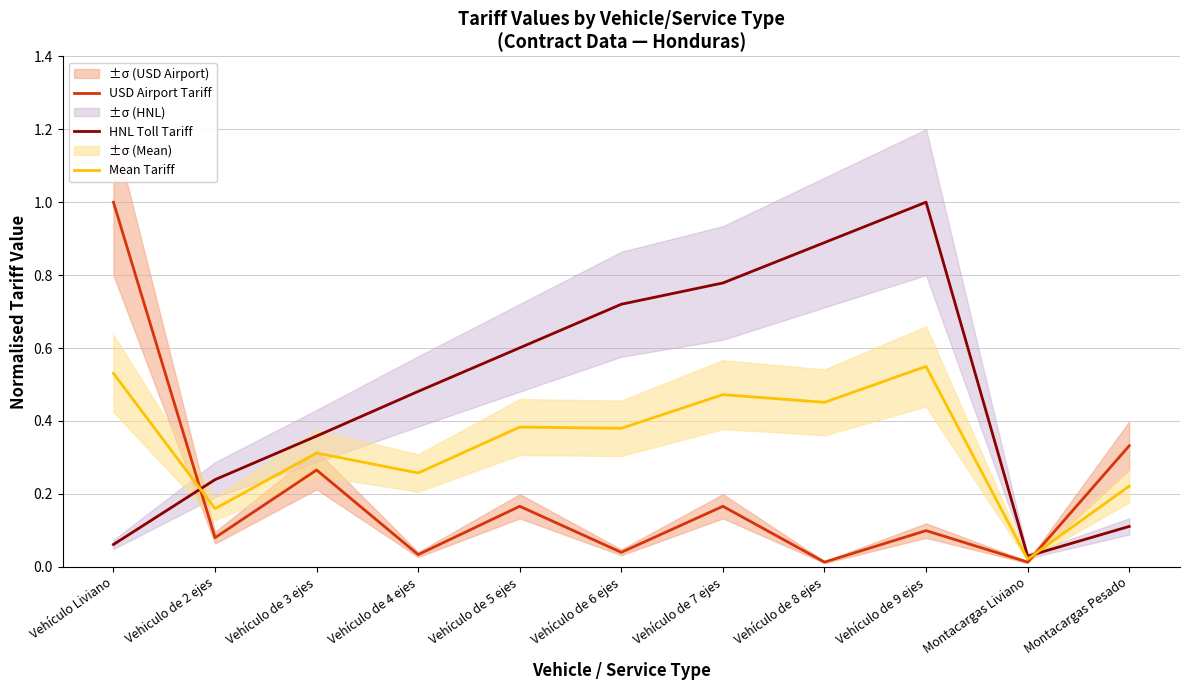

What is the difference between the second highest and minimum values in the Mean Tariff series?

0.5